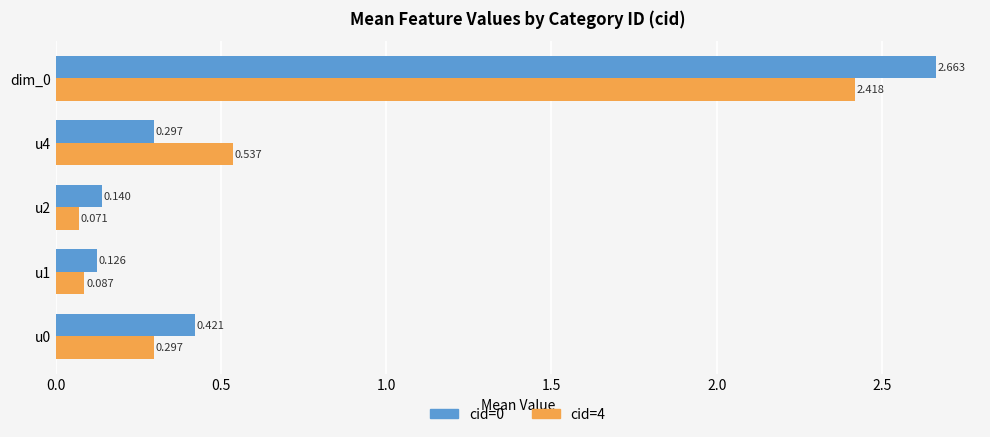

Rank the series by their average value, from lowest to highest.

cid=4, cid=0